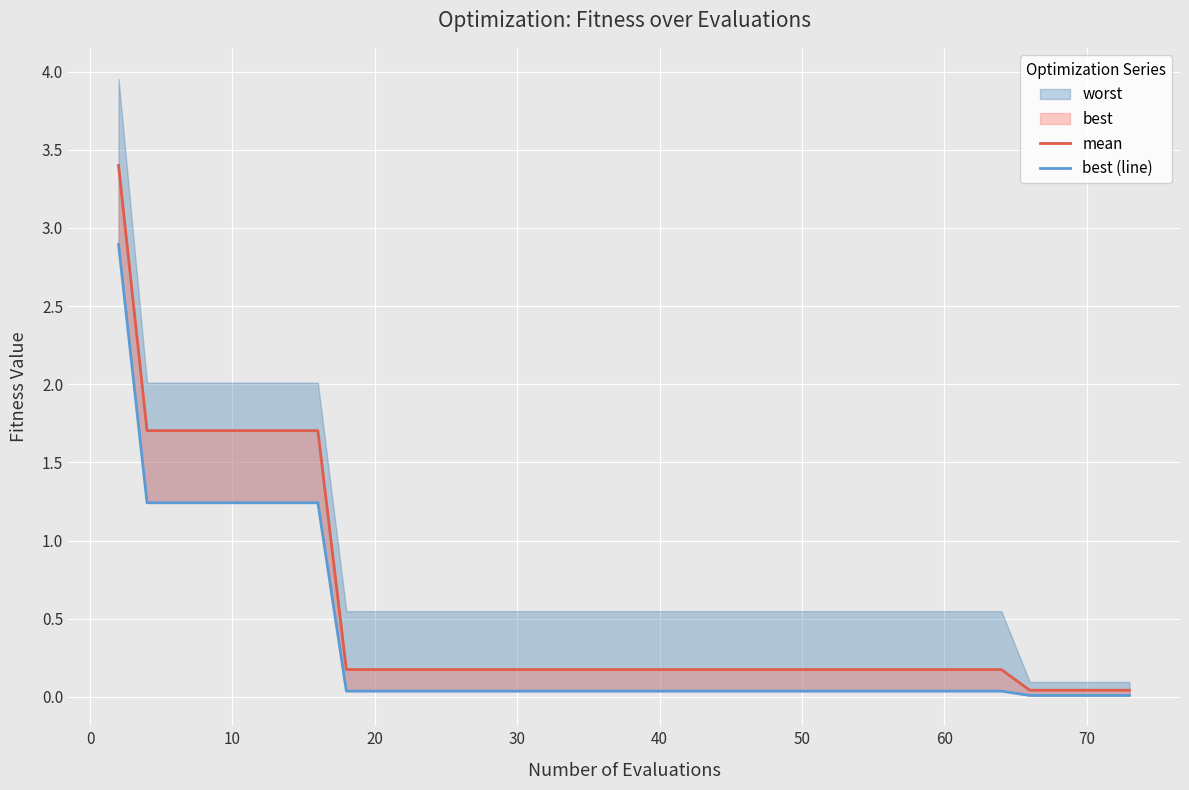

How many lines are shown in the chart?

2